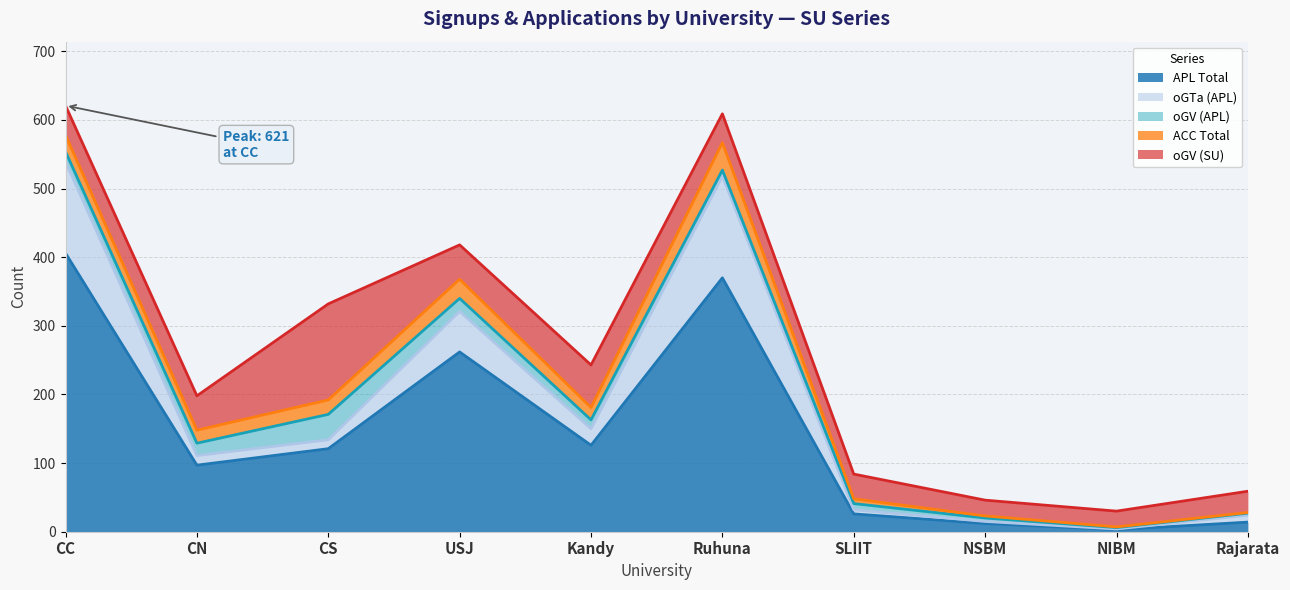

How many data points in oGTa (APL) are above 14?

4